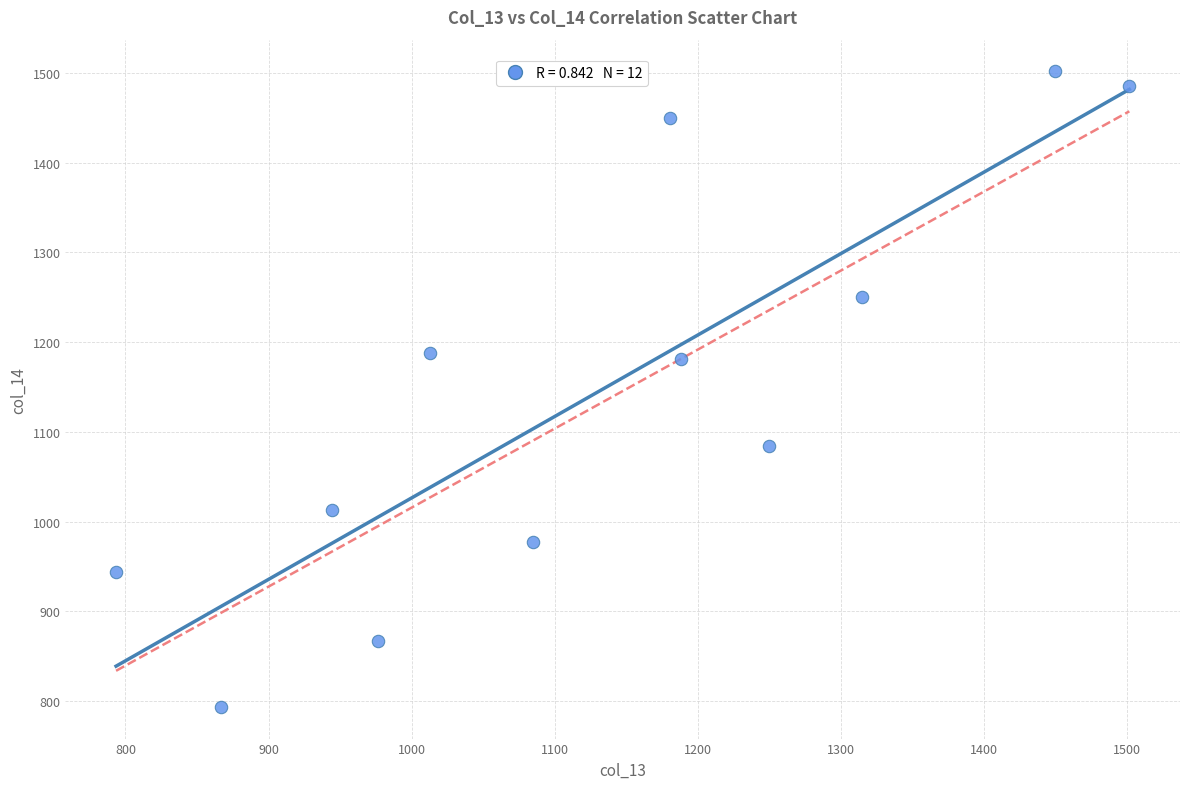

What is the average X value?

1130.4